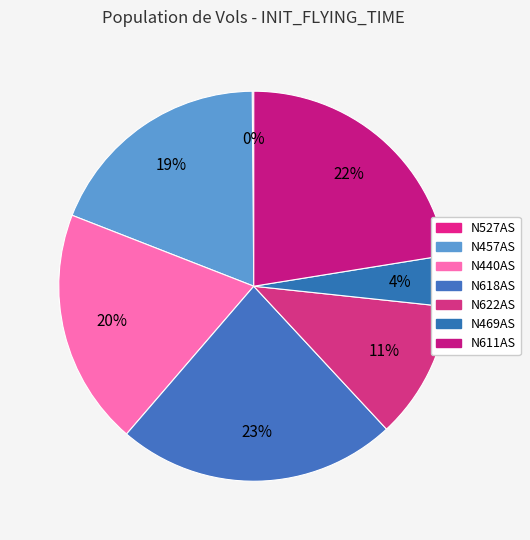

Is there a majority slice in this chart?

No